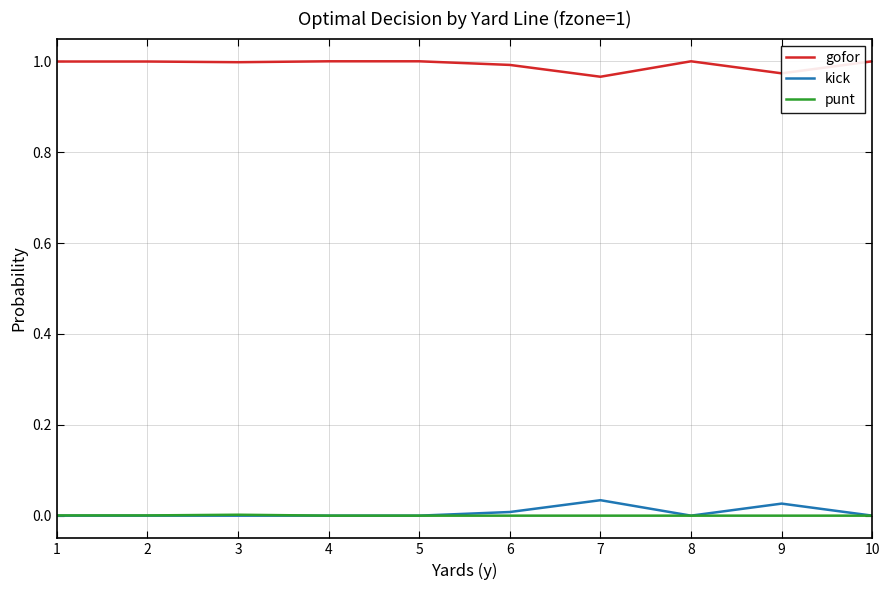

True or false: punt and gofor intersect in this chart.

False